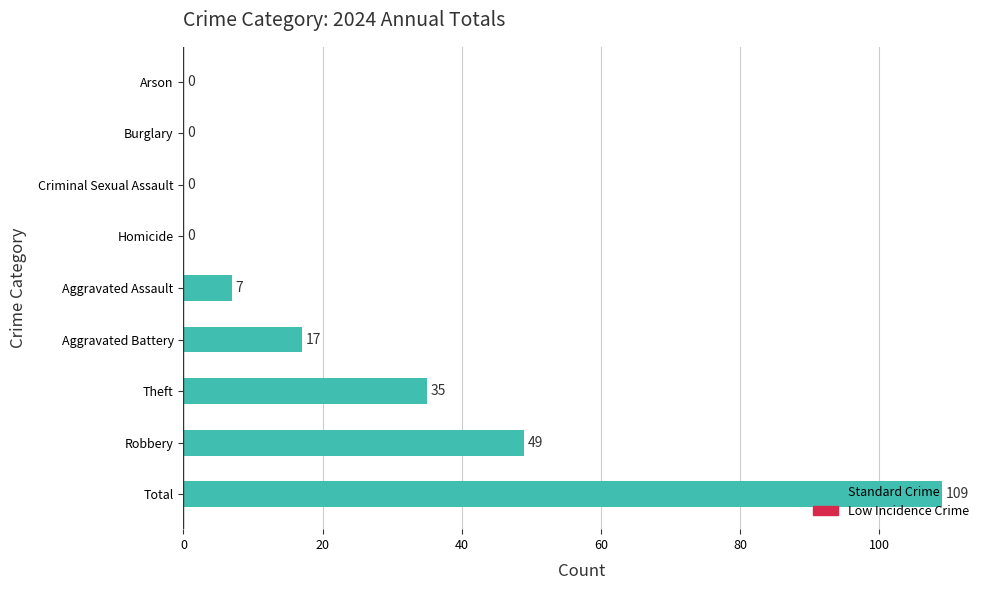

Does the chart contain stacked bars?

No